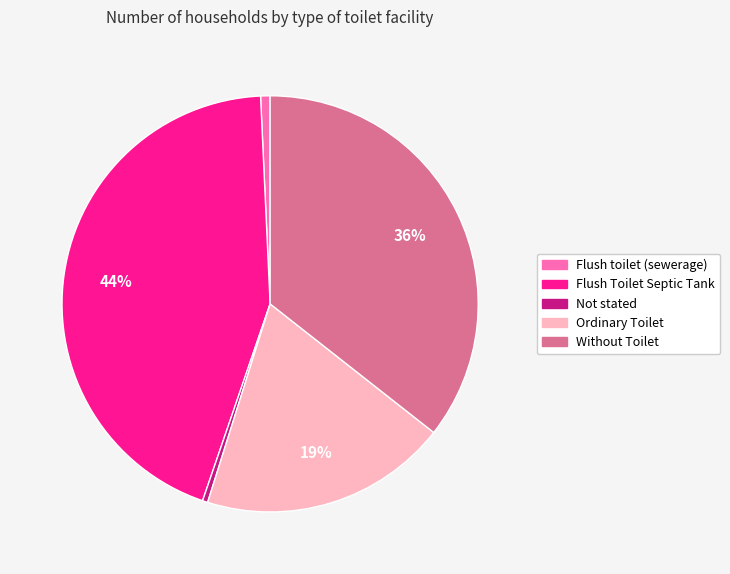

Approximately how many times larger is the value at Flush toilet (sewerage) compared to Not stated?

1.8